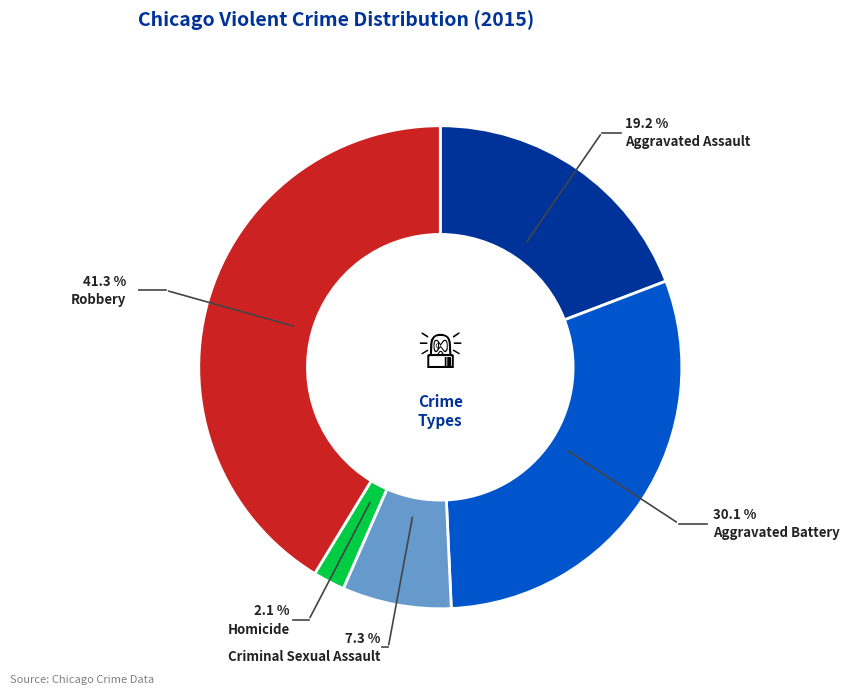

Count the number of slices in the pie.

5